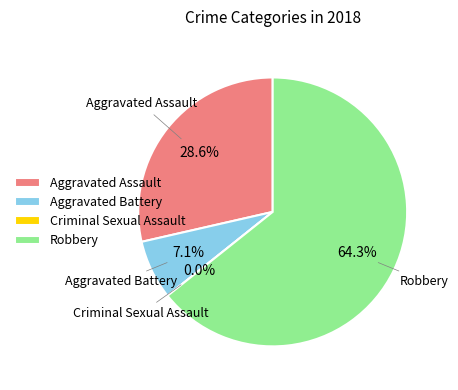

Combined, what portion of the pie is Aggravated Assault and Robbery?

92.9%